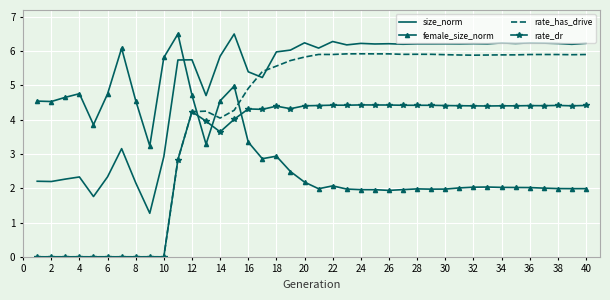

Which series has the largest range (max minus min)?

rate_has_drive